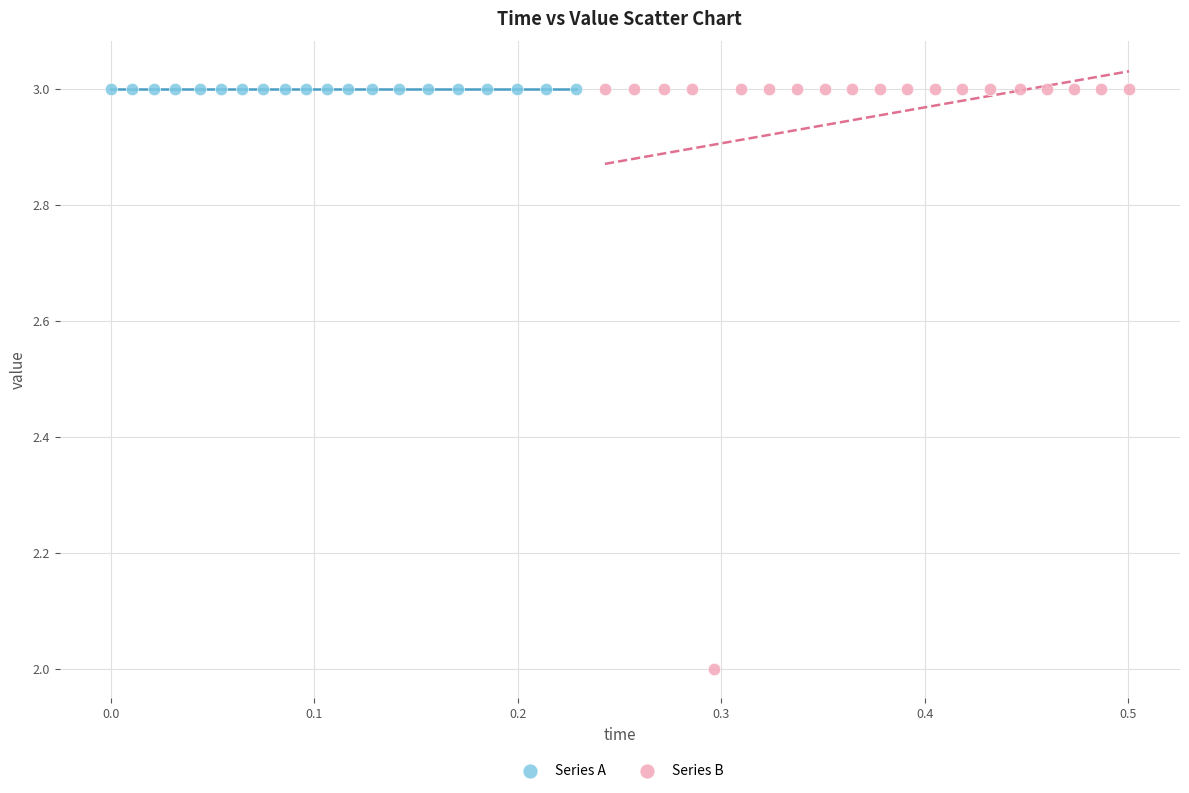

Which series reaches the minimum Y coordinate?

Series B